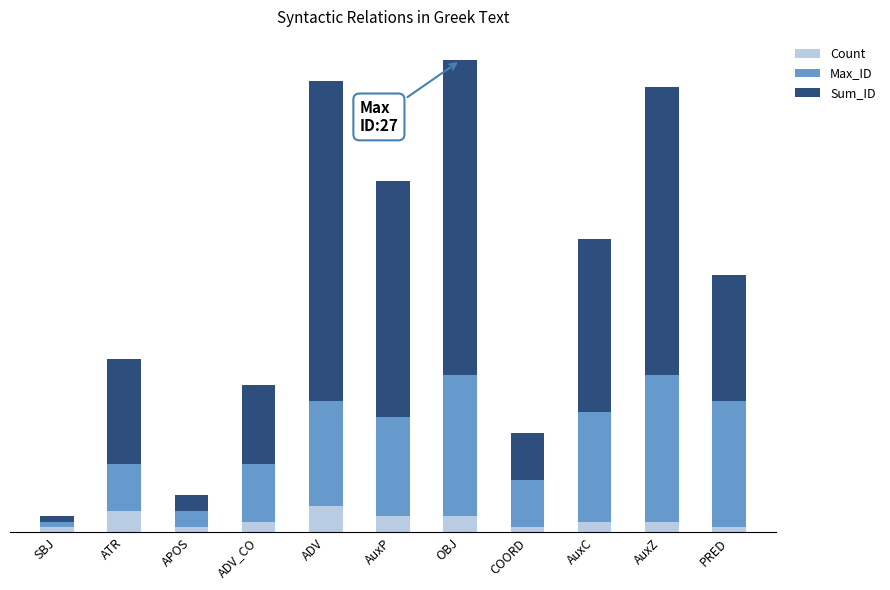

What is the sum of the Sum_ID values at ADV_CO and OBJ?

75